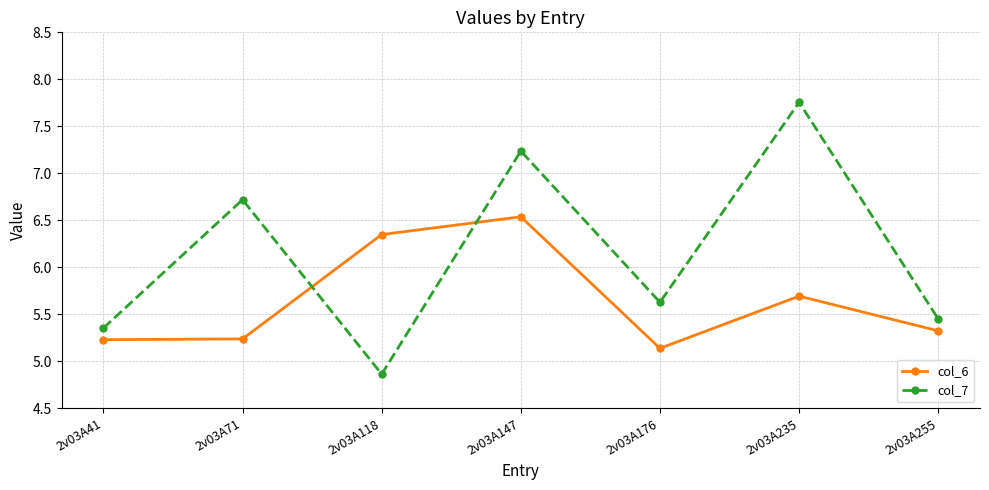

What is the value of the col_6 point at the 1st from the left?

5.2